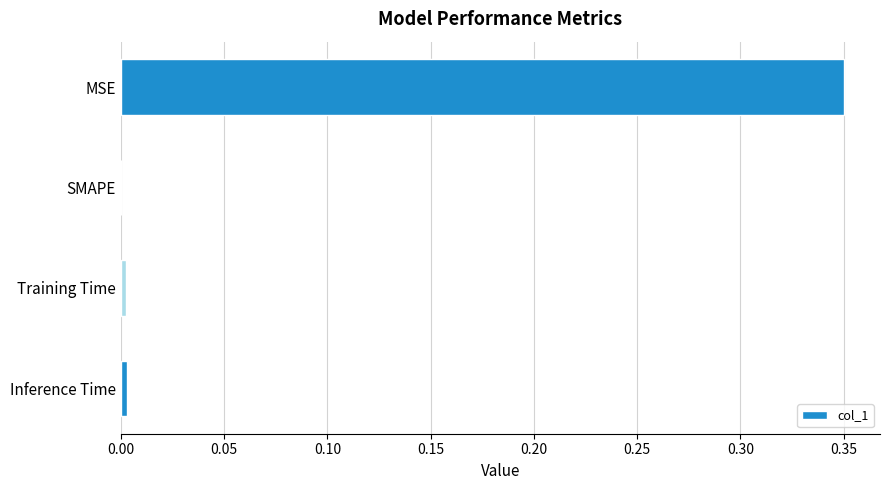

The value at Training Time is 0.0. True or false?

True